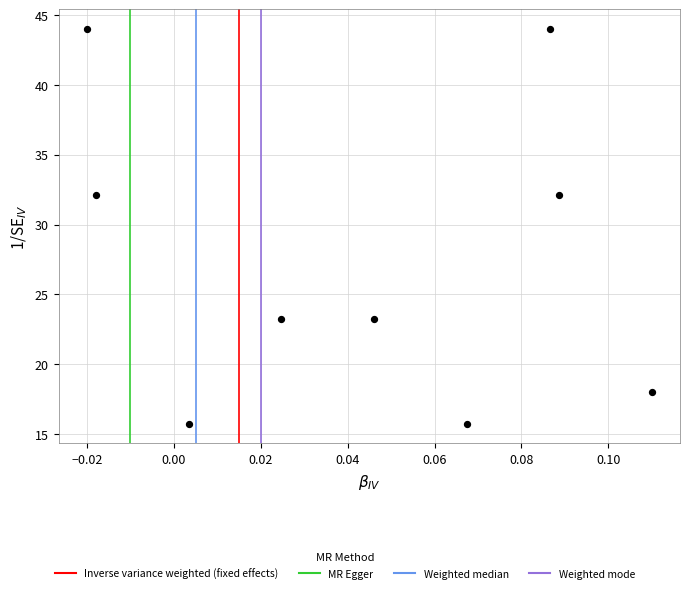

What is the average Y value?

27.6